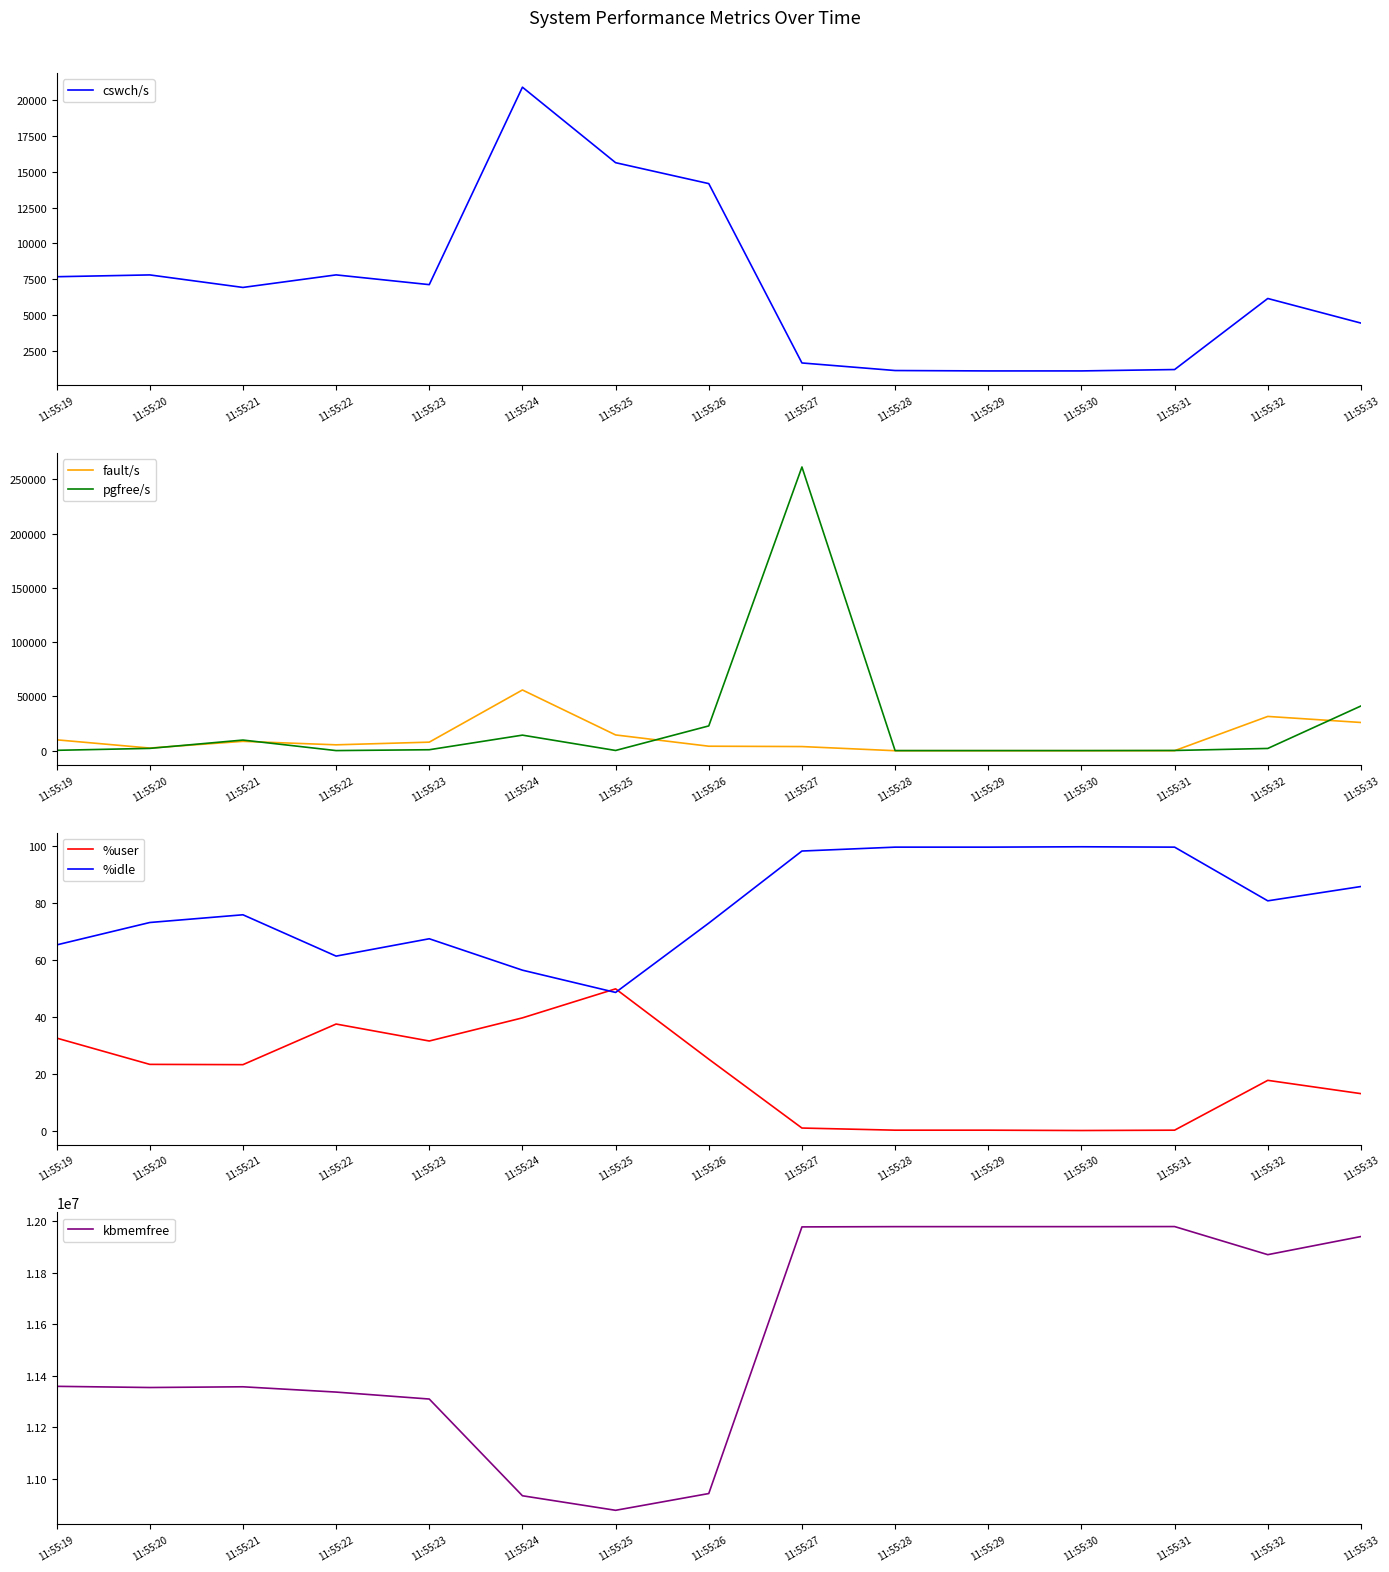

Is it true that fault/s equals 3.0 at 11:55:28?

True